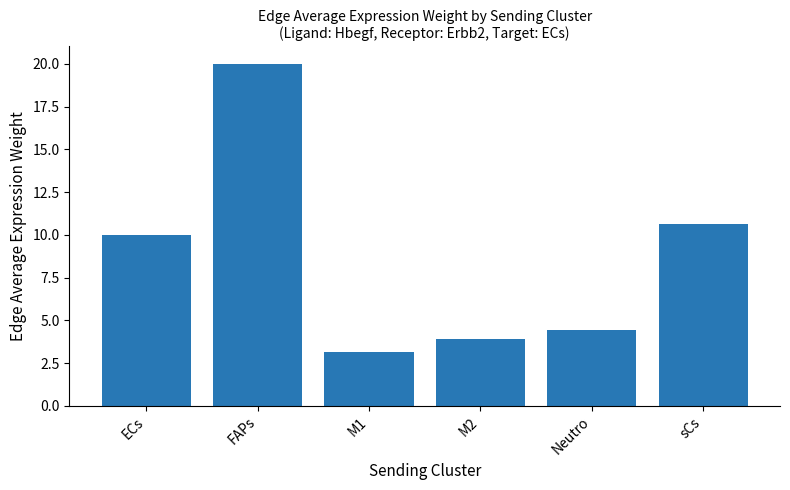

Count the number of categories in the chart.

6